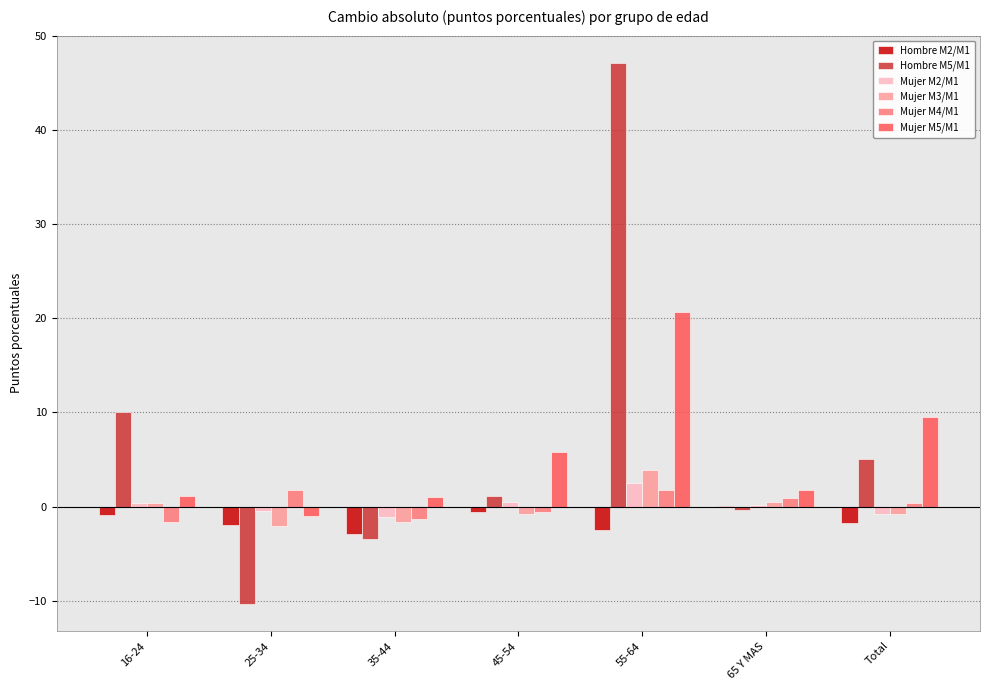

What is the maximum value shown in the chart?

47.2